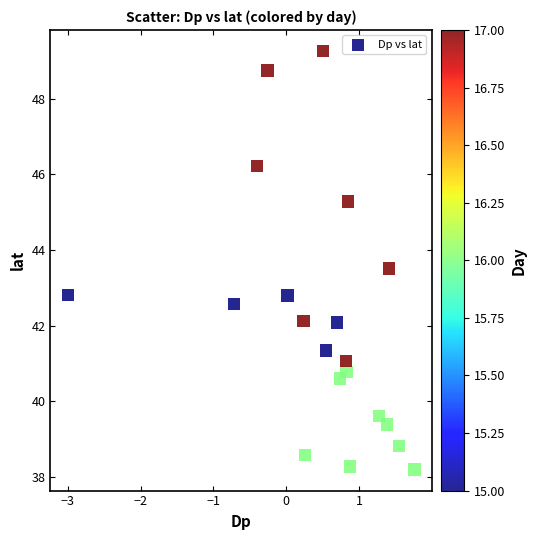

What is the range of X values (max minus min)?

4.8